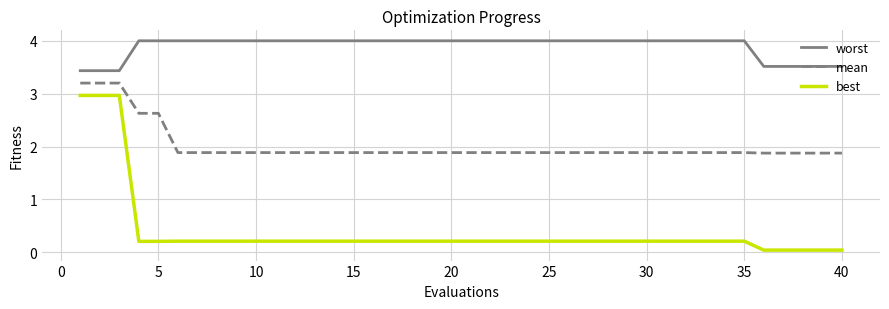

Which series has the largest total across all categories?

worst